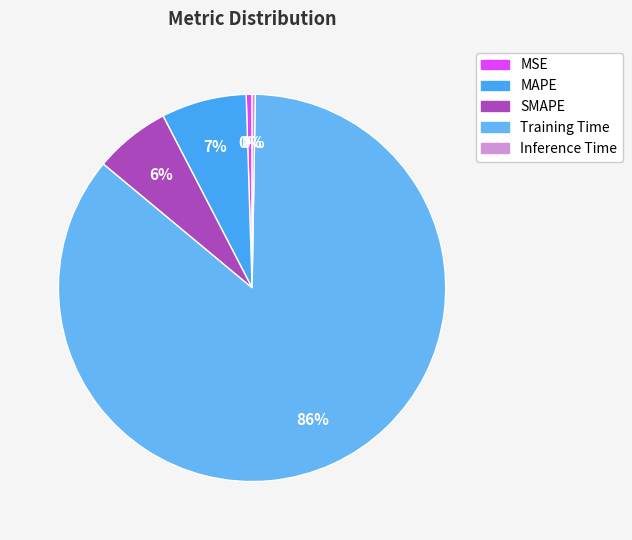

Which slice is the smallest?

Inference Time